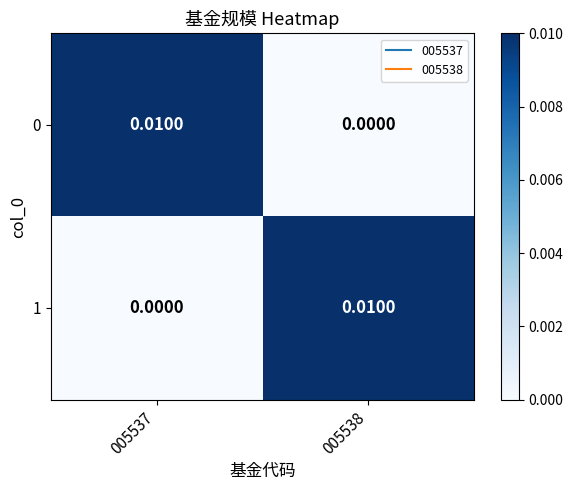

Is the value of 1 at 005538 greater than the value of 0 at 005538?

Yes